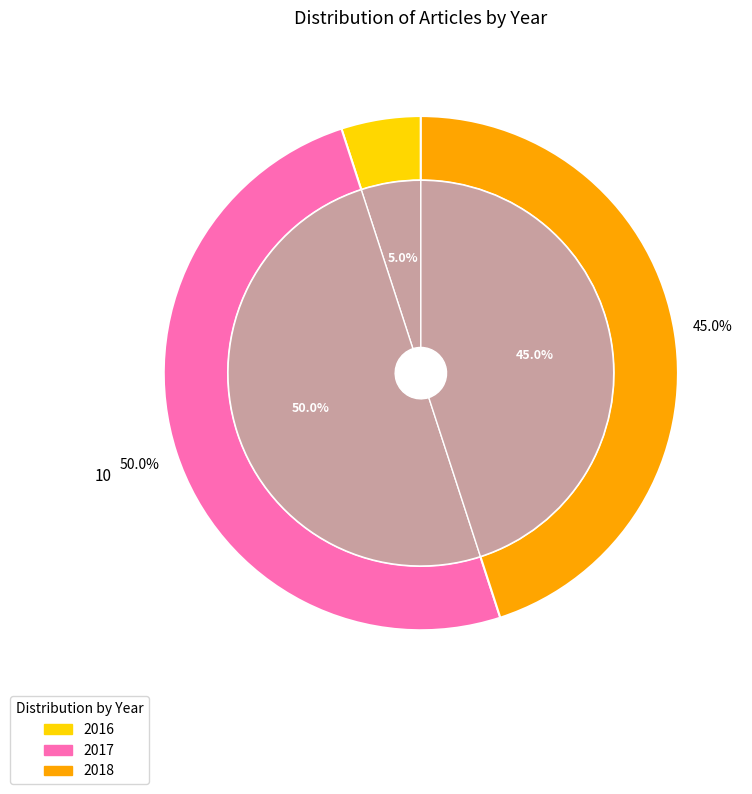

True or false: 2017 accounts for 50% of the total.

True